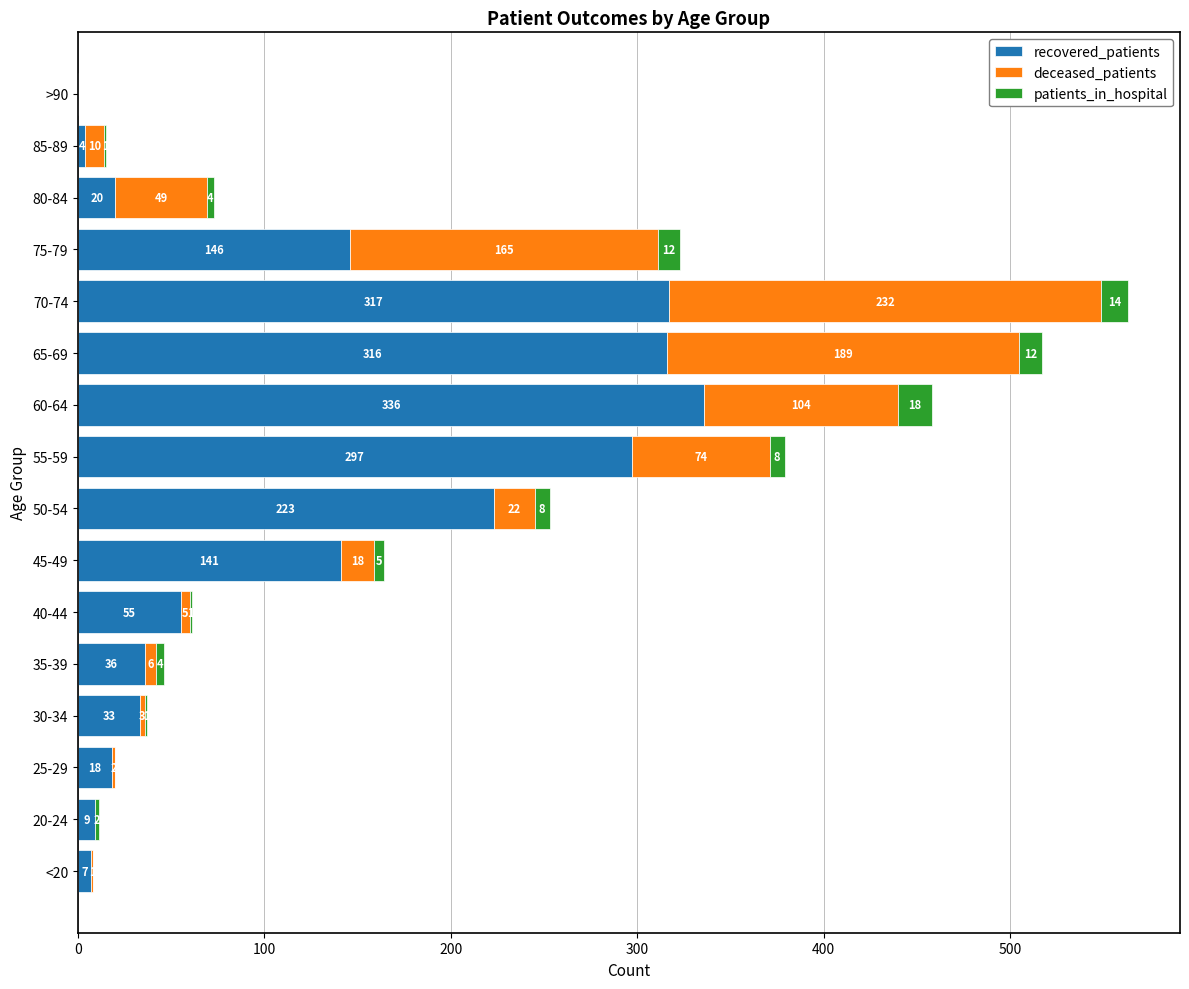

At which category is the sum across all series the highest?

70-74